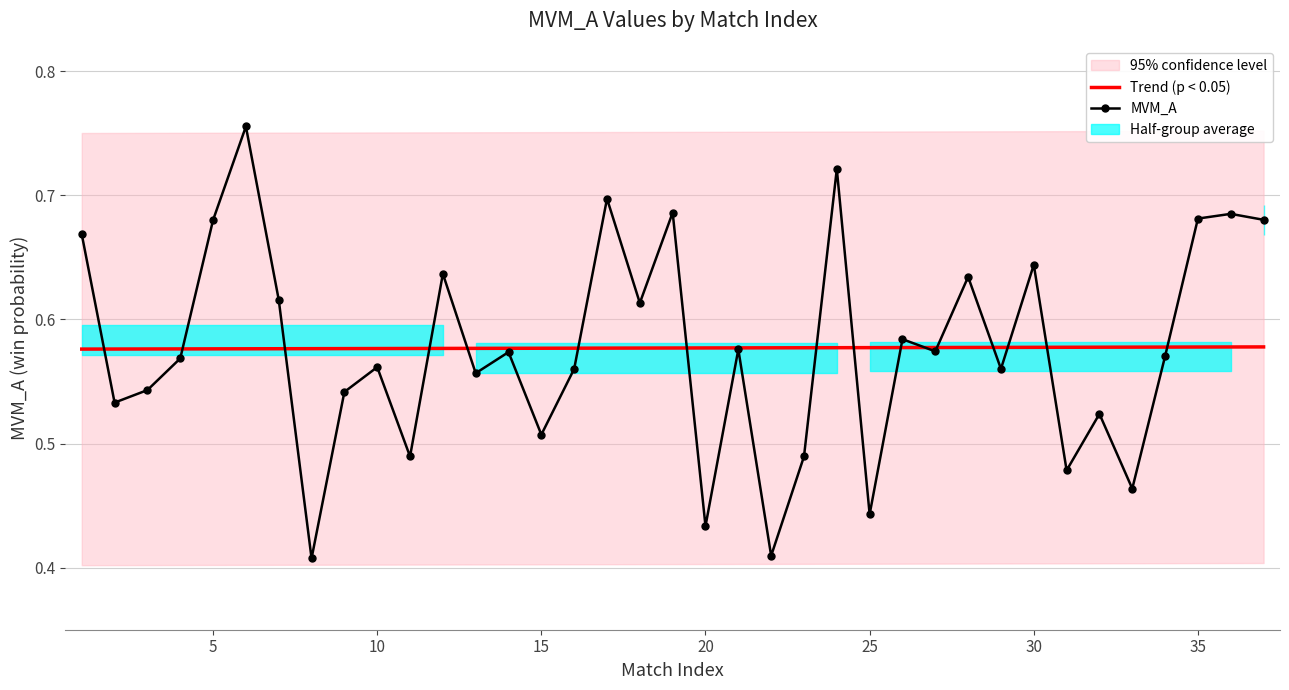

What is the value of the MVM_A point at the 23rd from the left?

0.5